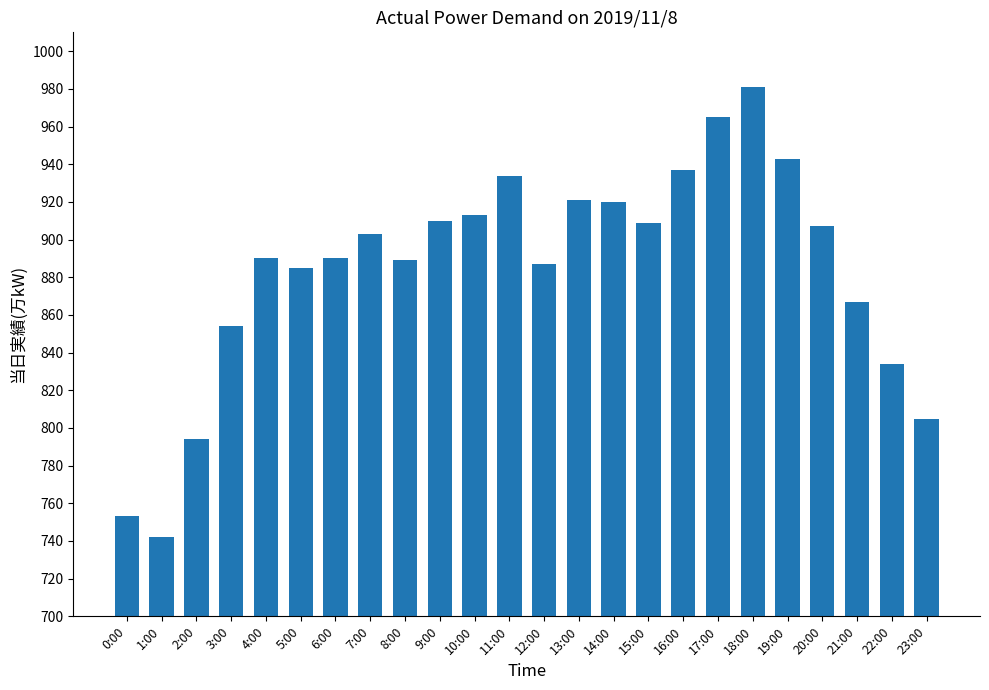

What value does the data have at 7:00, to the nearest 5?

905